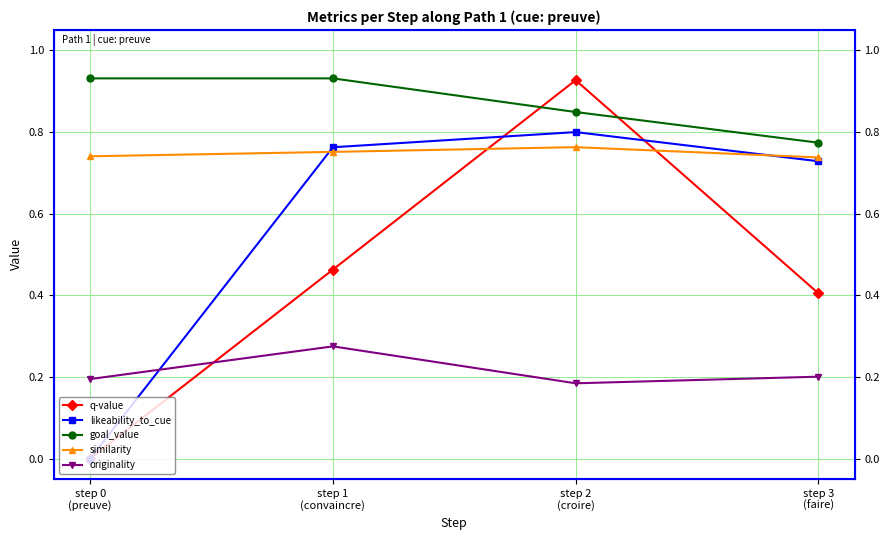

Where is originality nearest to the value 0?

step 2
(croire)